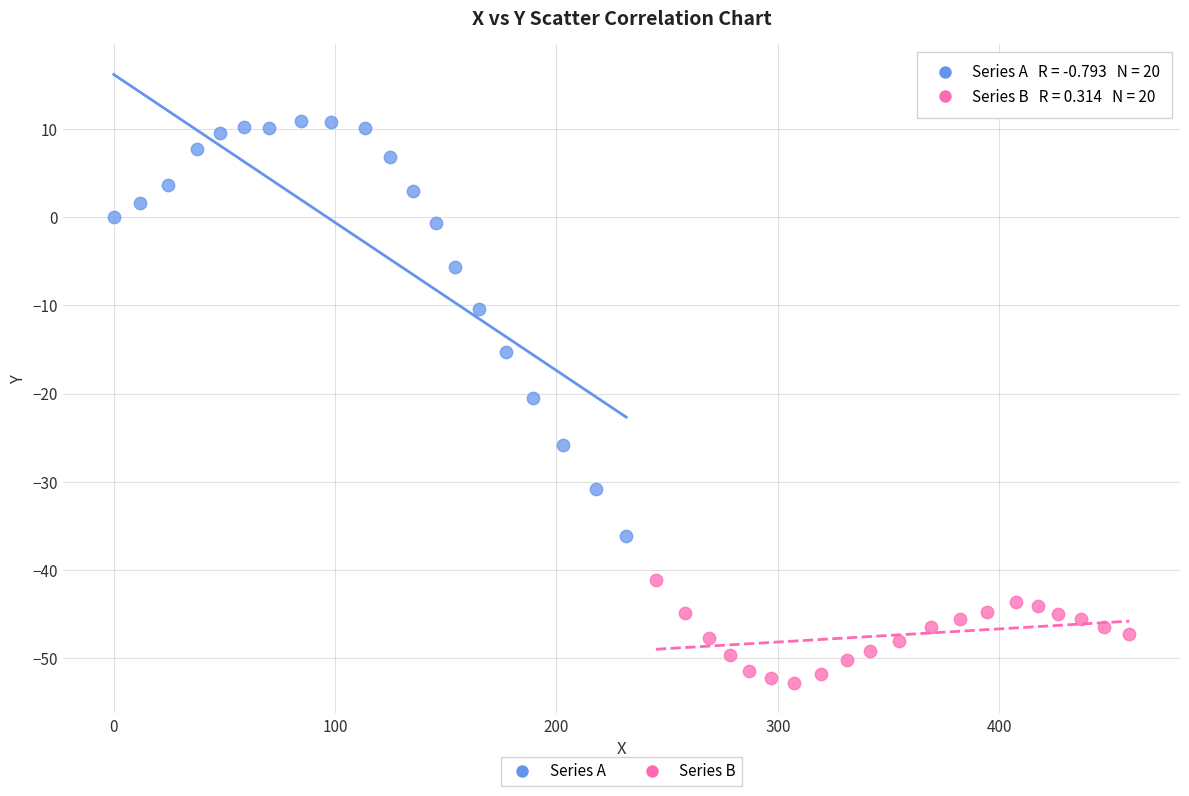

Which series has the largest Y range (max minus min)?

Series A